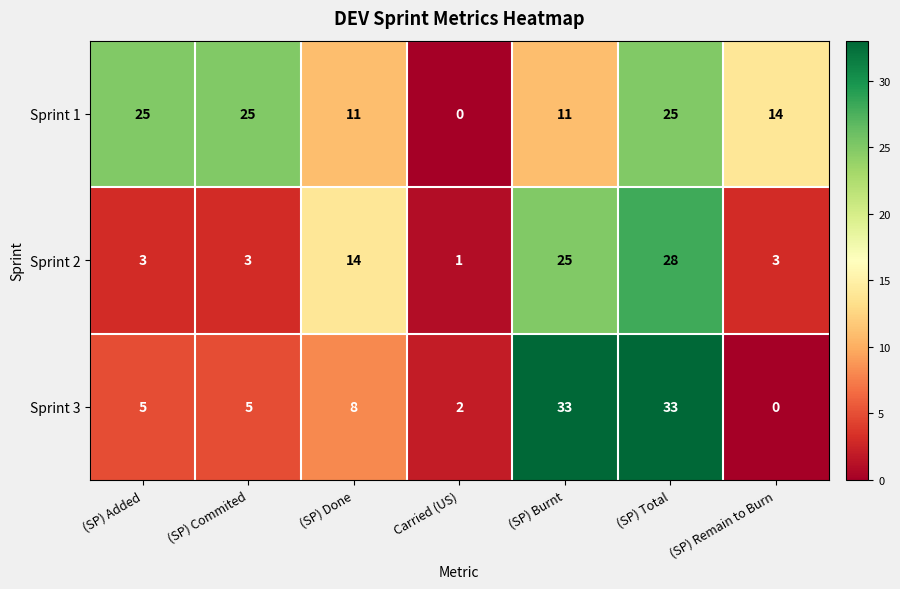

The value of Sprint 3 at (SP) Done is 8. True or false?

True